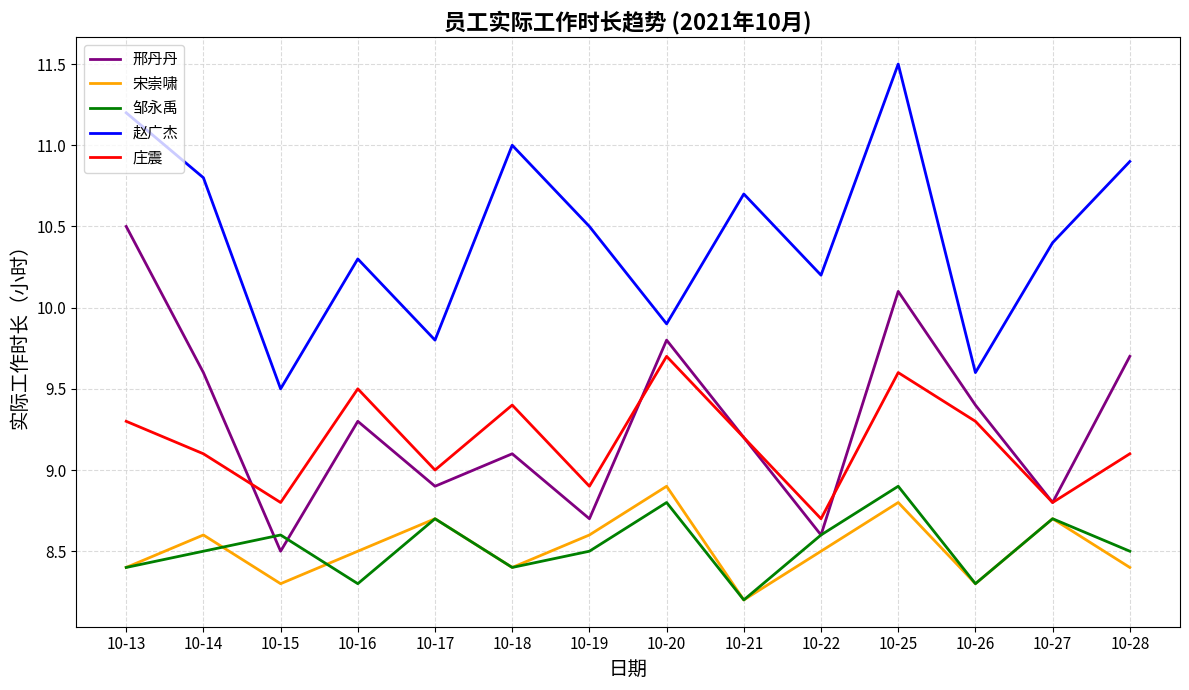

What is the difference between the second highest and minimum values in the 赵广杰 series?

1.7